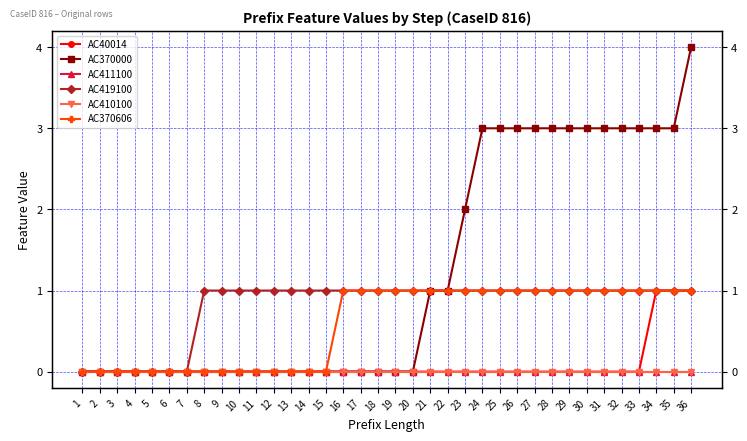

True or false: AC419100 and AC370000 cross at least once.

False